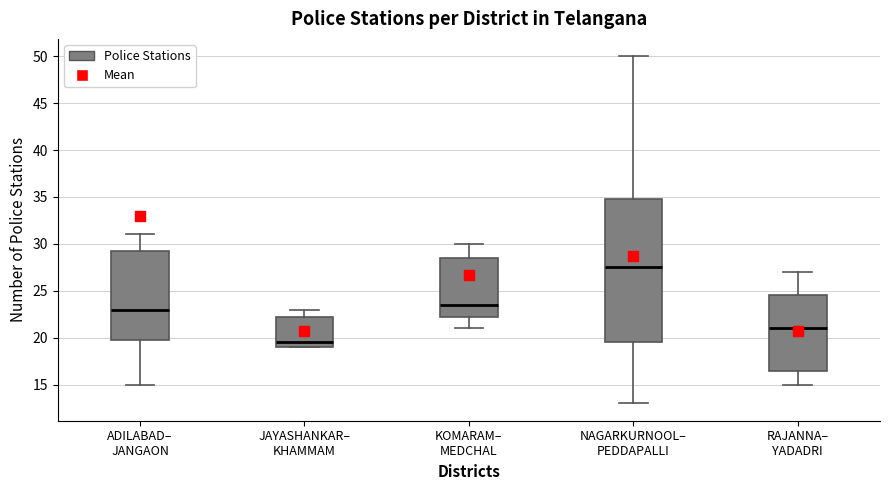

Reading left to right, read every box against the y-axis: the position of its median line, the range the box covers, and the ends of its whiskers. The values are not printed on the chart, so give them approximately, as read against the axis.

ADILABAD– JANGAON: median 23.0, box 20.0 to 29.5, whiskers 15.0 to 31.0
JAYASHANKAR– KHAMMAM: median 19.5, box 19.0 to 22.5, whiskers 19.0 to 23.0
KOMARAM– MEDCHAL: median 23.5, box 22.5 to 28.5, whiskers 21.0 to 30.0
NAGARKURNOOL– PEDDAPALLI: median 27.5, box 19.5 to 35.0, whiskers 13.0 to 50.0
RAJANNA– YADADRI: median 21.0, box 16.5 to 24.5, whiskers 15.0 to 27.0